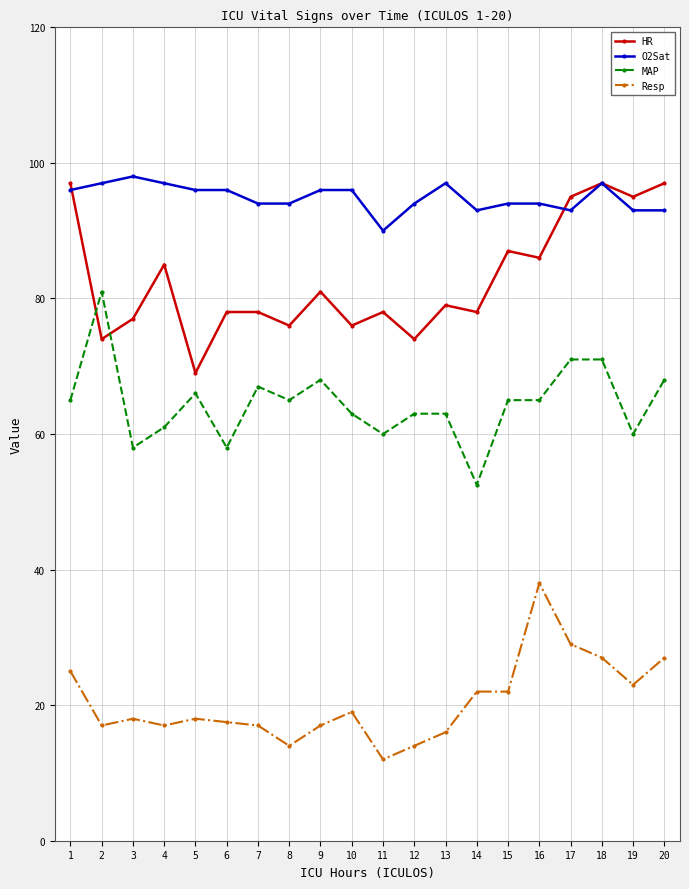

The value of HR at 18 is 97.0. True or false?

True